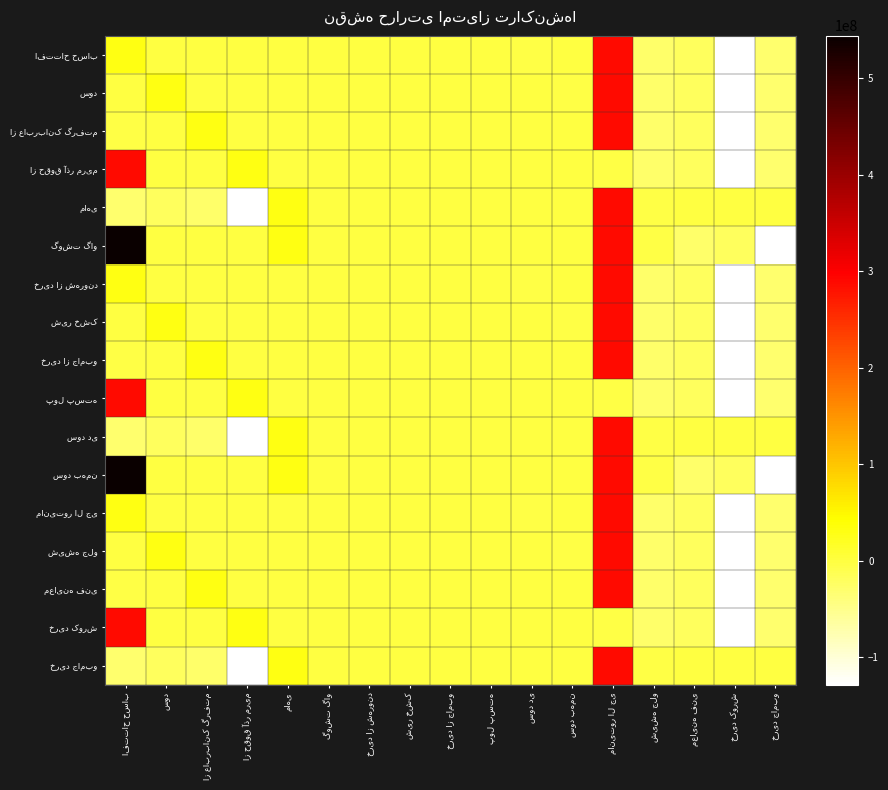

Which series has the largest total across all categories?

گوشت گاو